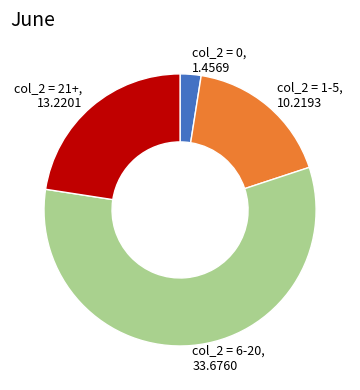

Does any single category account for the majority?

Yes